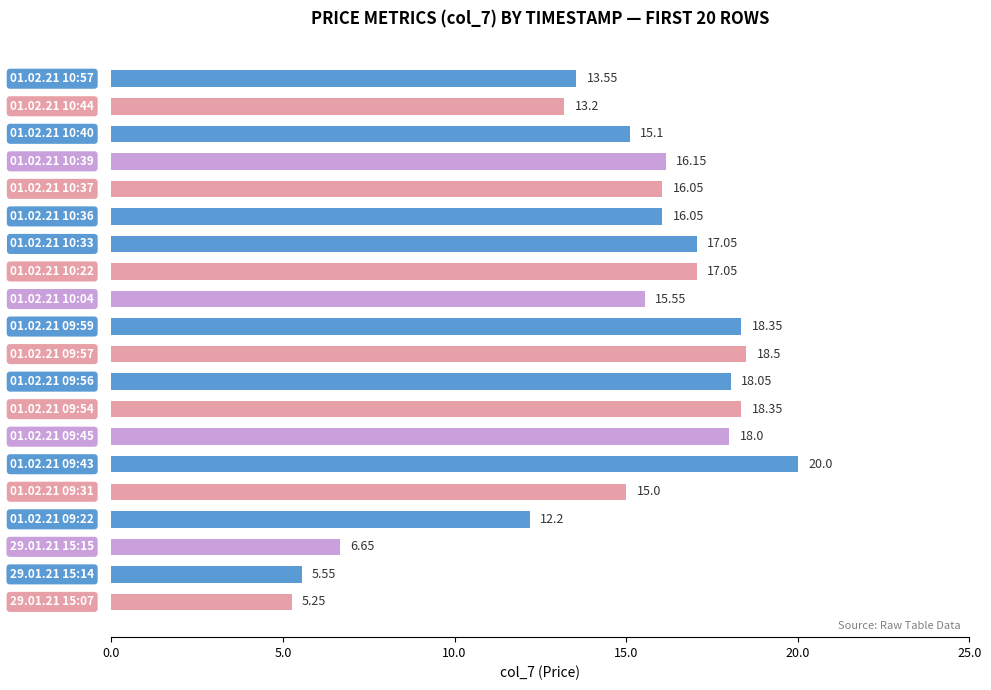

How many categories are shown in the chart?

20